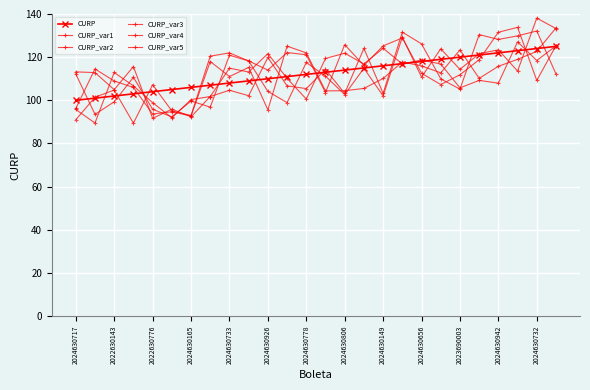

How many times do CURP_var1 and CURP cross each other?

11